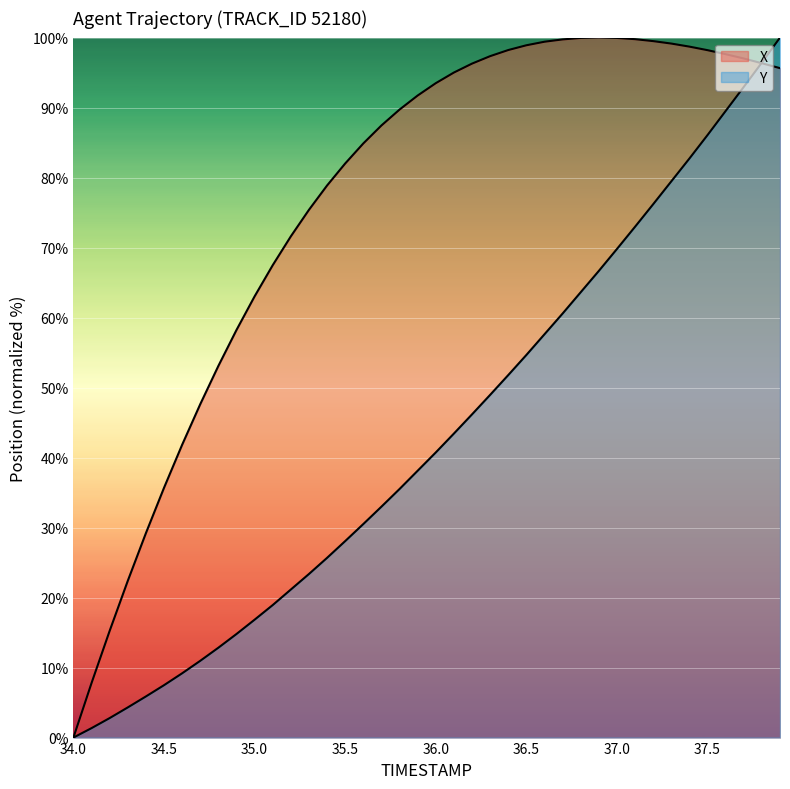

Which series has the largest total across all categories?

X